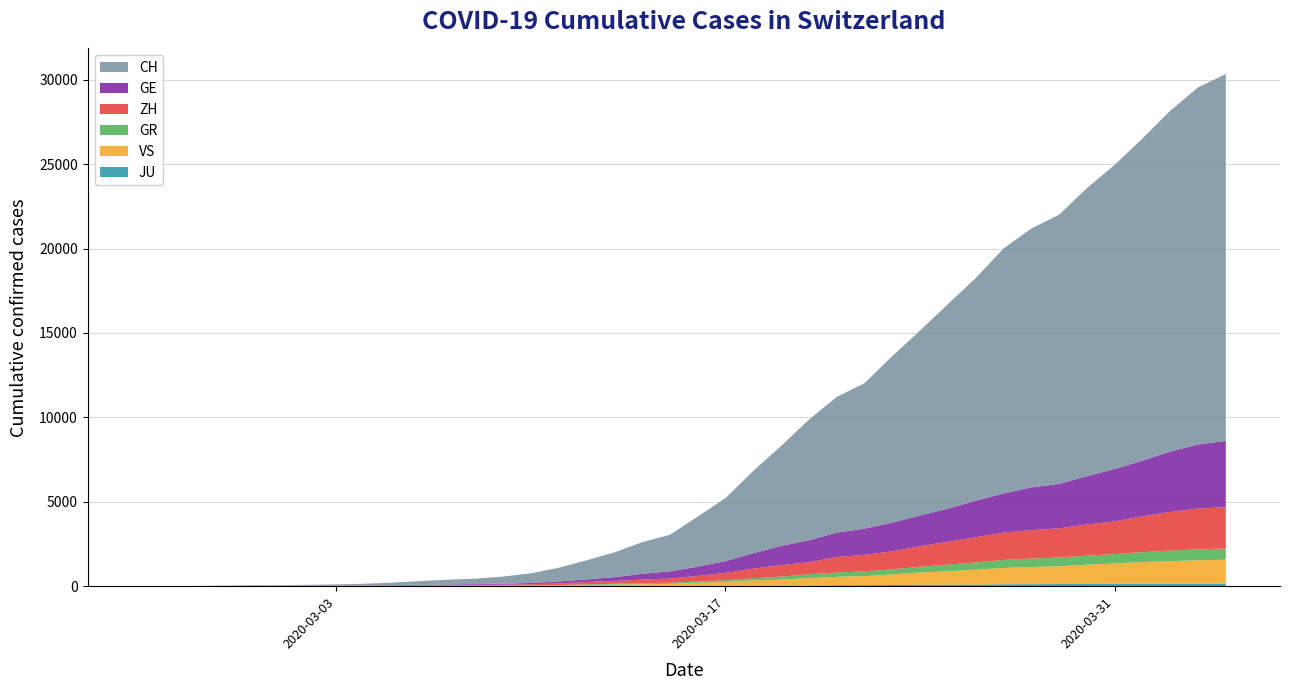

Reading right to left, list all the values displayed in this chart.

CH: 2020-04-04=21728	2020-04-03=21154	2020-04-02=20180	2020-04-01=19082	2020-03-31=18010	2020-03-30=17065	2020-03-29=15941	2020-03-28=15334	2020-03-27=14501	2020-03-26=13188	2020-03-25=12108	2020-03-24=10961	2020-03-23=9854	2020-03-22=8618	2020-03-21=8035	2020-03-20=7138	2020-03-19=5917	2020-03-18=4877	2020-03-17=3734	2020-03-16=2965	2020-03-15=2165	2020-03-14=1872	2020-03-13=1467	2020-03-12=1130	2020-03-11=809	2020-03-10=574	2020-03-09=420	2020-03-08=327	2020-03-07=279	2020-03-06=218	2020-03-05=143	2020-03-04=96	2020-03-03=68	2020-03-02=49	2020-03-01=35	2020-02-29=29	2020-02-28=19	2020-02-27=8	2020-02-26=4	2020-02-25=0
GE: 2020-04-04=3928	2020-04-03=3793	2020-04-02=3582	2020-04-01=3289	2020-03-31=3109	2020-03-30=2855	2020-03-29=2638	2020-03-28=2527	2020-03-27=2322	2020-03-26=2161	2020-03-25=1960	2020-03-24=1820	2020-03-23=1703	2020-03-22=1549	2020-03-21=1445	2020-03-20=1307	2020-03-19=1139	2020-03-18=911	2020-03-17=701	2020-03-16=549	2020-03-15=425	2020-03-14=343	2020-03-13=224	2020-03-12=153	2020-03-11=112	2020-03-10=79	2020-03-09=59	2020-03-08=44	2020-03-07=42	2020-03-06=29	2020-03-05=20	2020-03-04=15	2020-03-03=13	2020-03-02=10	2020-03-01=9	2020-02-29=8	2020-02-28=4	2020-02-27=1	2020-02-26=1	2020-02-25=0
ZH: 2020-04-04=2450	2020-04-03=2417	2020-04-02=2289	2020-04-01=2125	2020-03-31=1936	2020-03-30=1848	2020-03-29=1722	2020-03-28=1690	2020-03-27=1616	2020-03-26=1489	2020-03-25=1357	2020-03-24=1213	2020-03-23=1067	2020-03-22=978	2020-03-21=919	2020-03-20=711	2020-03-19=679	2020-03-18=568	2020-03-17=429	2020-03-16=326	2020-03-15=250	2020-03-14=218	2020-03-13=163	2020-03-12=140	2020-03-11=101	2020-03-10=62	2020-03-09=49	2020-03-08=40	2020-03-07=34	2020-03-06=29	2020-03-05=23	2020-03-04=15	2020-03-03=13	2020-03-02=10	2020-03-01=7	2020-02-29=6	2020-02-28=2	2020-02-27=2	2020-02-26=0	2020-02-25=0
GR: 2020-04-04=657	2020-04-03=649	2020-04-02=622	2020-04-01=592	2020-03-31=547	2020-03-30=535	2020-03-29=519	2020-03-28=495	2020-03-27=474	2020-03-26=433	2020-03-25=393	2020-03-24=343	2020-03-23=300	2020-03-22=284	2020-03-21=258	2020-03-20=226	2020-03-19=182	2020-03-18=128	2020-03-17=101	2020-03-16=84	2020-03-15=71	2020-03-14=56	2020-03-13=53	2020-03-12=43	2020-03-11=31	2020-03-10=22	2020-03-09=18	2020-03-08=18	2020-03-07=17	2020-03-06=16	2020-03-05=14	2020-03-04=12	2020-03-03=9	2020-03-02=9	2020-03-01=6	2020-02-29=6	2020-02-28=6	2020-02-27=2	2020-02-26=2	2020-02-25=0
VS: 2020-04-04=1418	2020-04-03=1385	2020-04-02=1334	2020-04-01=1282	2020-03-31=1211	2020-03-30=1144	2020-03-29=1055	2020-03-28=1017	2020-03-27=968	2020-03-26=874	2020-03-25=793	2020-03-24=728	2020-03-23=628	2020-03-22=535	2020-03-21=498	2020-03-20=436	2020-03-19=349	2020-03-18=312	2020-03-17=225	2020-03-16=172	2020-03-15=115	2020-03-14=98	2020-03-13=76	2020-03-12=53	2020-03-11=30	2020-03-10=22	2020-03-09=17	2020-03-08=12	2020-03-07=7	2020-03-06=6	2020-03-05=5	2020-03-04=4	2020-03-03=3	2020-03-02=3	2020-03-01=2	2020-02-29=1	2020-02-28=1	2020-02-27=0	2020-02-26=0	2020-02-25=0
JU: 2020-04-04=154	2020-04-03=149	2020-04-02=149	2020-04-01=145	2020-03-31=140	2020-03-30=128	2020-03-29=127	2020-03-28=119	2020-03-27=114	2020-03-26=100	2020-03-25=92	2020-03-24=82	2020-03-23=69	2020-03-22=61	2020-03-21=54	2020-03-20=44	2020-03-19=36	2020-03-18=32	2020-03-17=29	2020-03-16=25	2020-03-15=19	2020-03-14=18	2020-03-13=17	2020-03-12=12	2020-03-11=7	2020-03-10=7	2020-03-09=7	2020-03-08=5	2020-03-07=5	2020-03-06=4	2020-03-05=4	2020-03-04=2	2020-03-03=2	2020-03-02=1	2020-03-01=1	2020-02-29=1	2020-02-28=1	2020-02-27=1	2020-02-26=0	2020-02-25=0